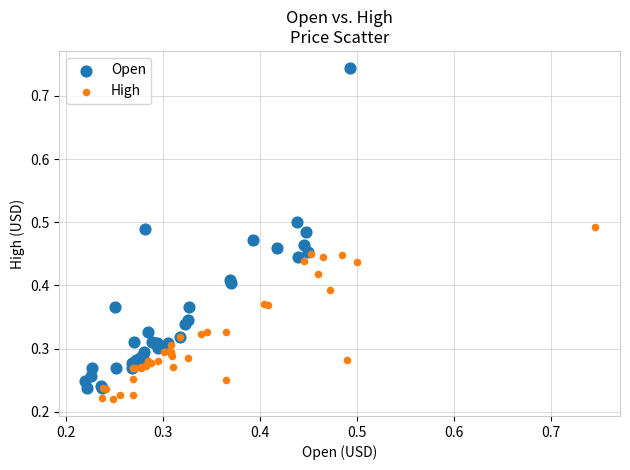

Which series has the widest spread of Y values?

Open